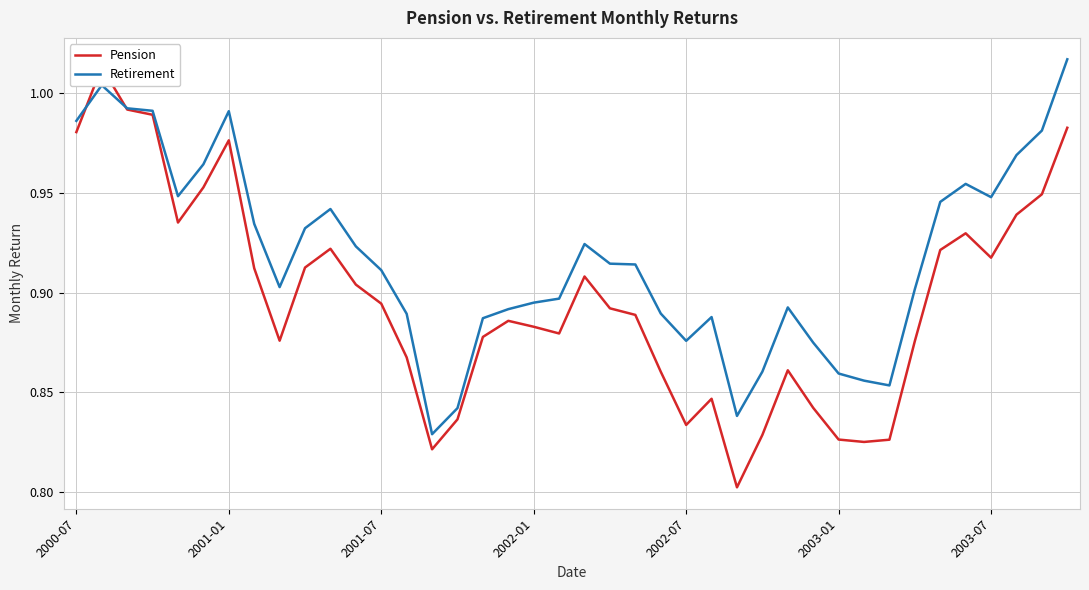

What position from the left is 11?

12